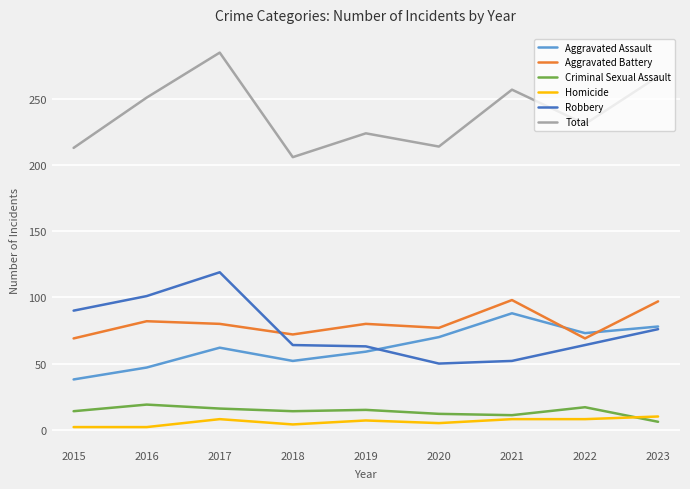

How many lines are shown in the chart?

6